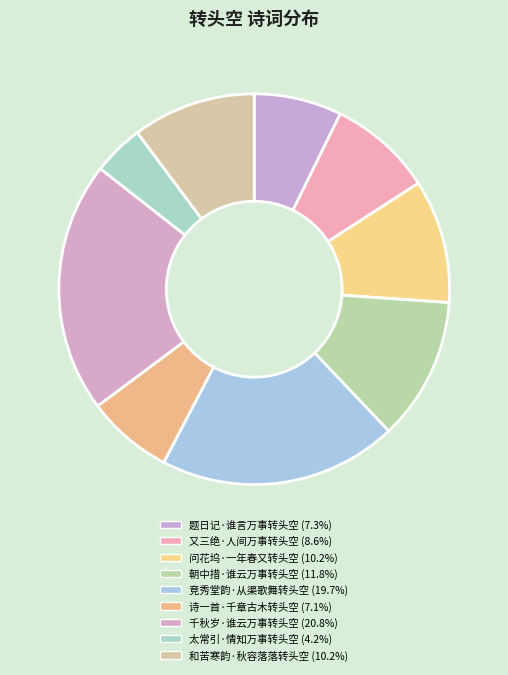

Rank the categories by value from lowest to highest.

太常引·情知万事转头空, 诗一首·千章古木转头空, 题日记·谁言万事转头空, 又三绝·人间万事转头空, 和苦寒韵·秋容落落转头空, 问花坞·一年春又转头空, 朝中措·谁云万事转头空, 竞秀堂韵·从渠歌舞转头空, 千秋岁·谁云万事转头空